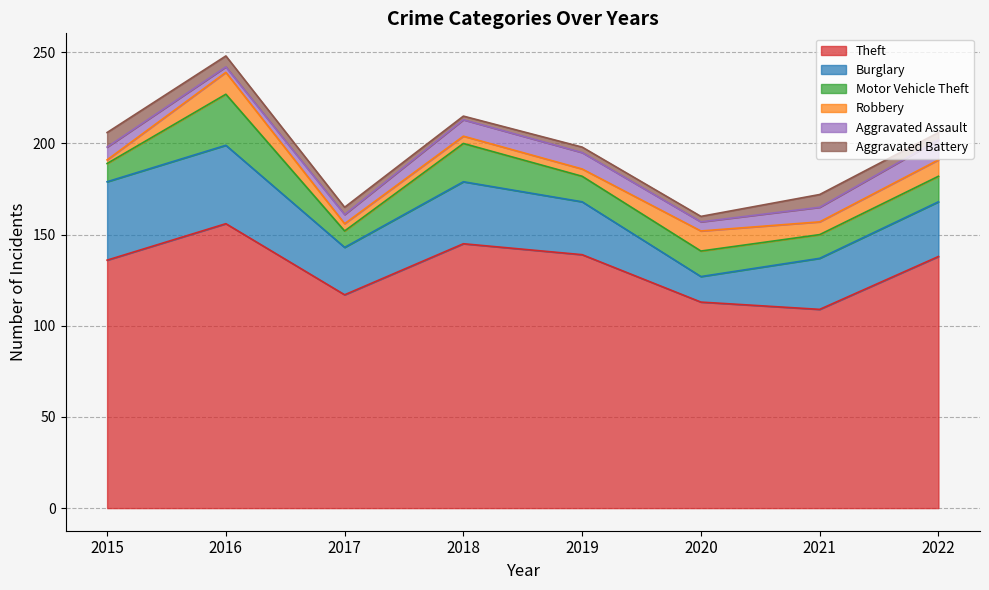

Is it true that Burglary equals 39 at 2021?

False